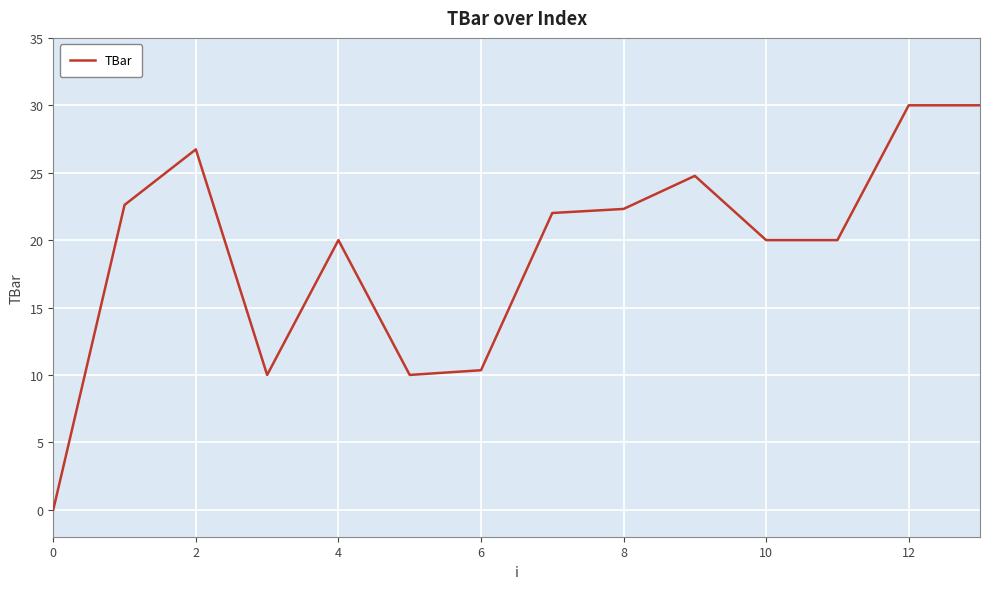

Reading left to right, what are all the values shown in this chart?

0.0	22.6	26.7	10.0	20.0	10.0	10.3	22.0	22.3	24.8	20.0	20.0	30.0	30.0